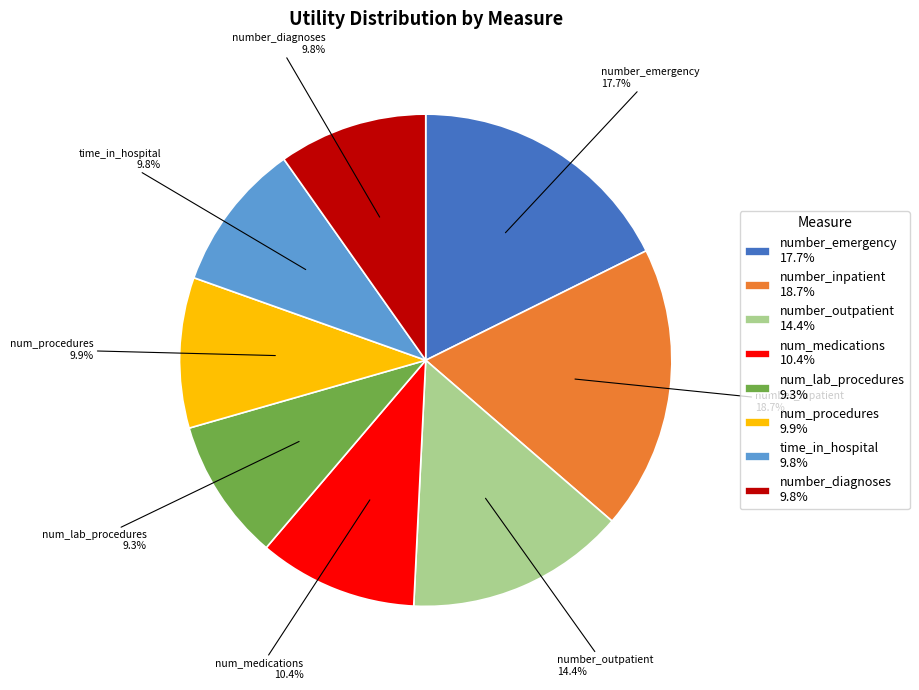

What is the ratio of the value at time_in_hospital 9.8% to the value at num_procedures 9.9%?

1.0